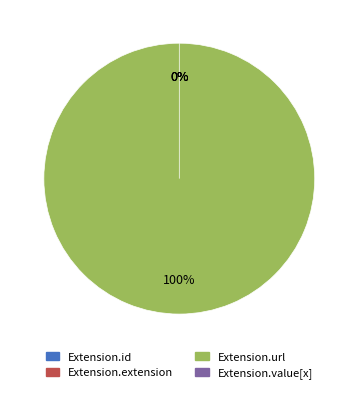

Which has a higher value, Extension.id or Extension.value[x]?

Extension.id